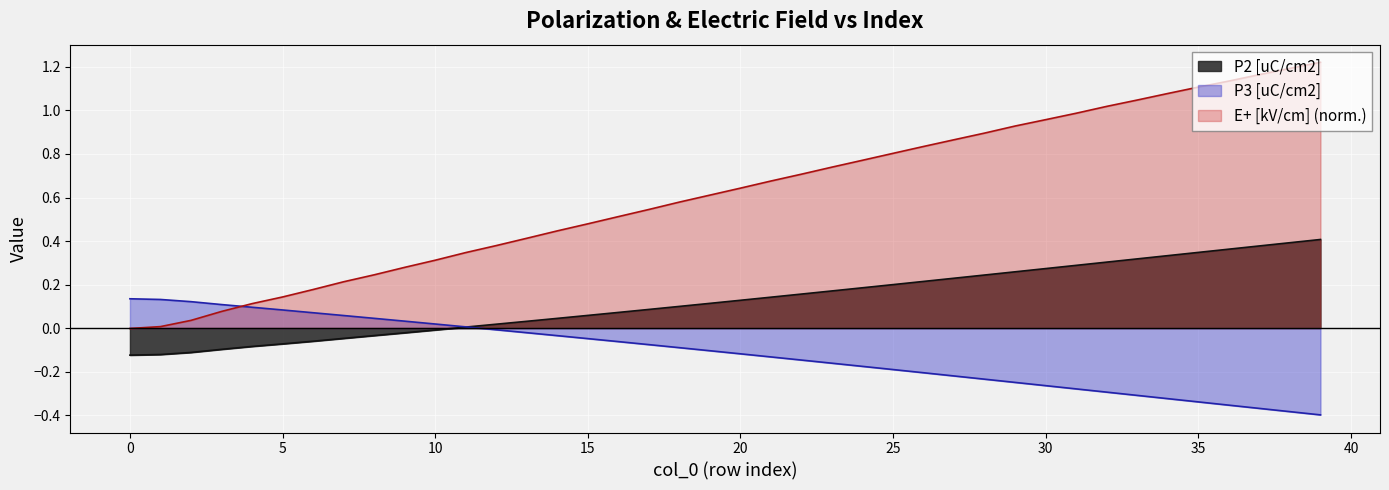

Rank the series by their average value, from lowest to highest.

P3 [uC/cm2], P2 [uC/cm2], E+ [kV/cm] (norm.)